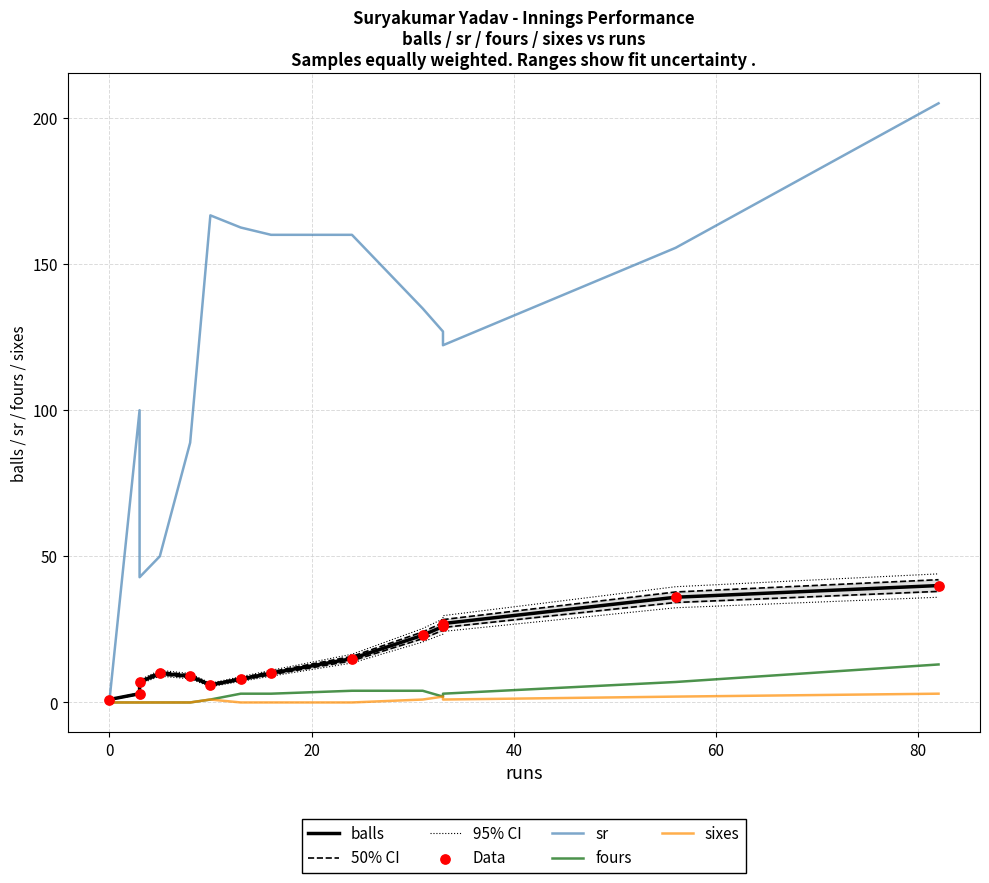

Which series has the largest Y range (max minus min)?

sr